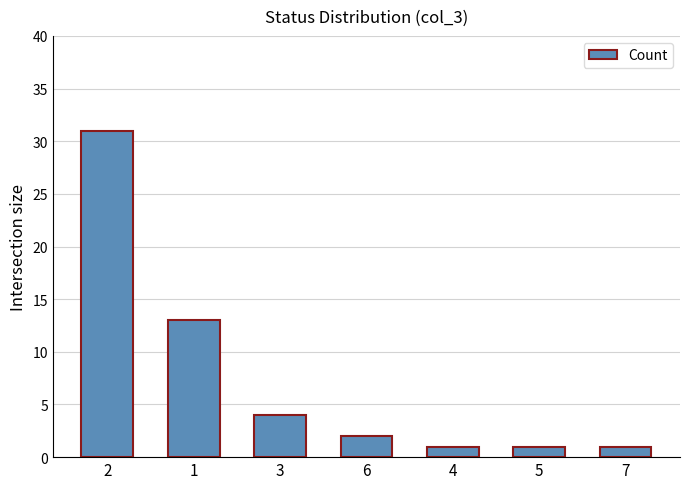

Count the number of categories in the chart.

7